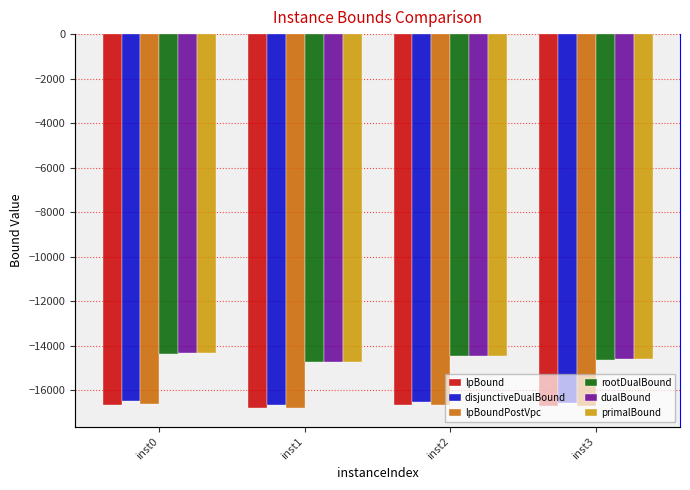

Reading left to right, transcribe all the data shown in this chart.

lpBound: -16646.6	-16796.3	-16680.9	-16730.4
disjunctiveDualBound: -16492.0	-16654.9	-16535.9	-16590.2
lpBoundPostVpc: -16628.6	-16793.4	-16679.0	-16728.5
rootDualBound: -14367.4	-14741.4	-14472.5	-14625.2
dualBound: -14340.8	-14740.7	-14455.4	-14622.1
primalBound: -14339.4	-14739.4	-14454.0	-14620.7